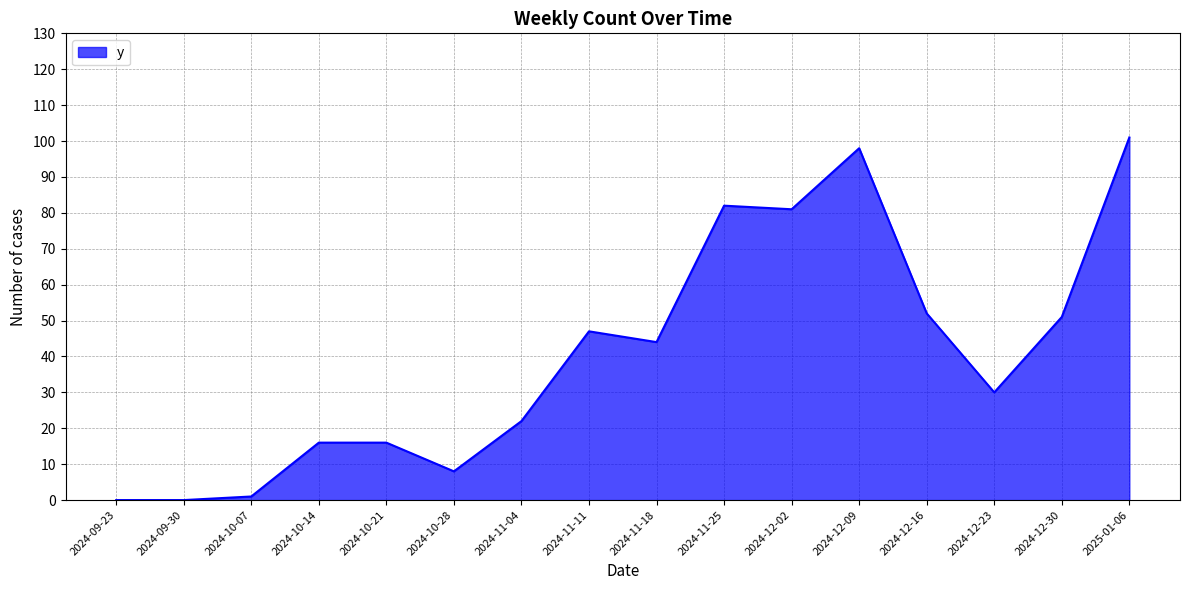

What is the ratio of the value at 2024-12-02 to the value at 2024-11-25?

1.0